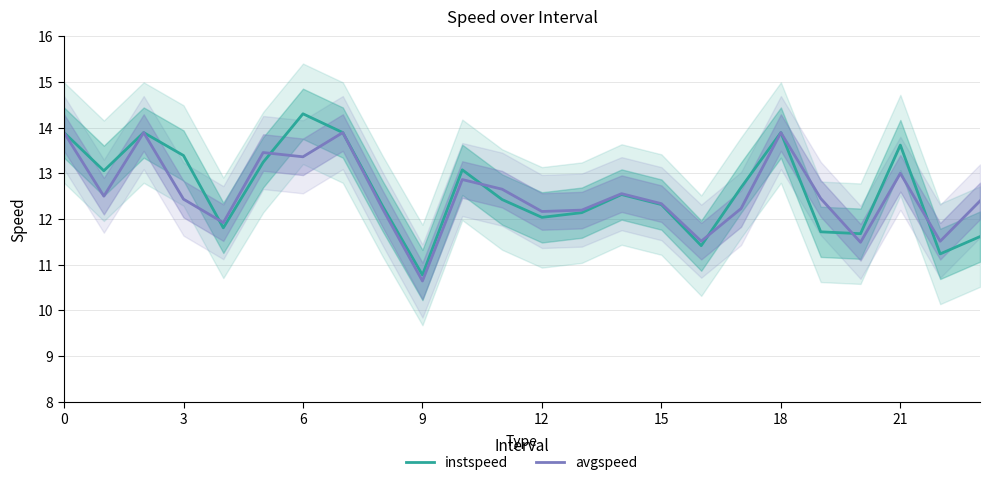

Which series ends up on top after the final intersection of avgspeed and instspeed?

avgspeed